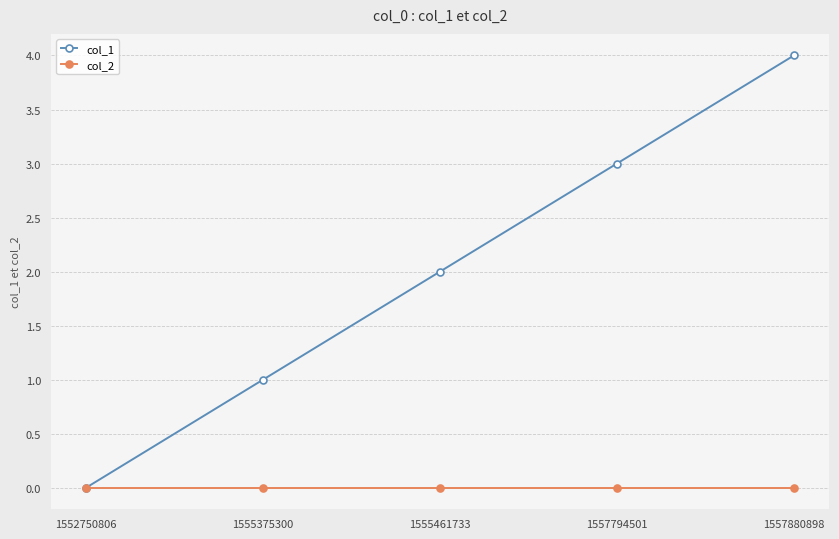

The value of col_2 at 1555375300 is 0. True or false?

True